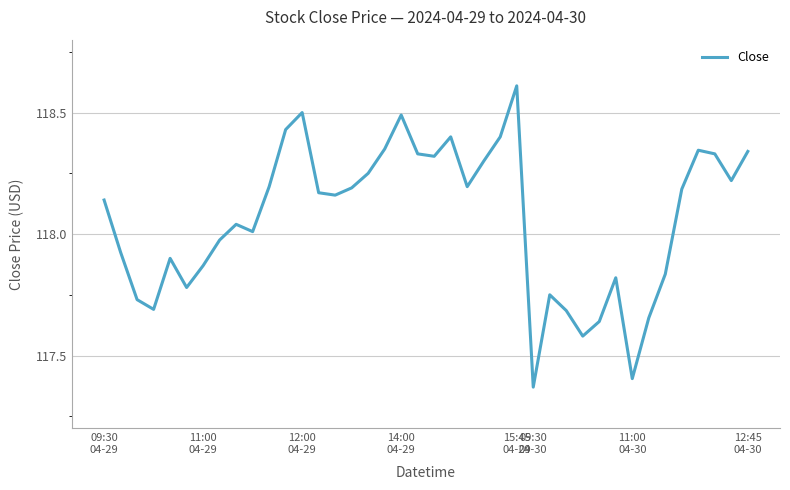

What is the greatest value displayed?

118.6